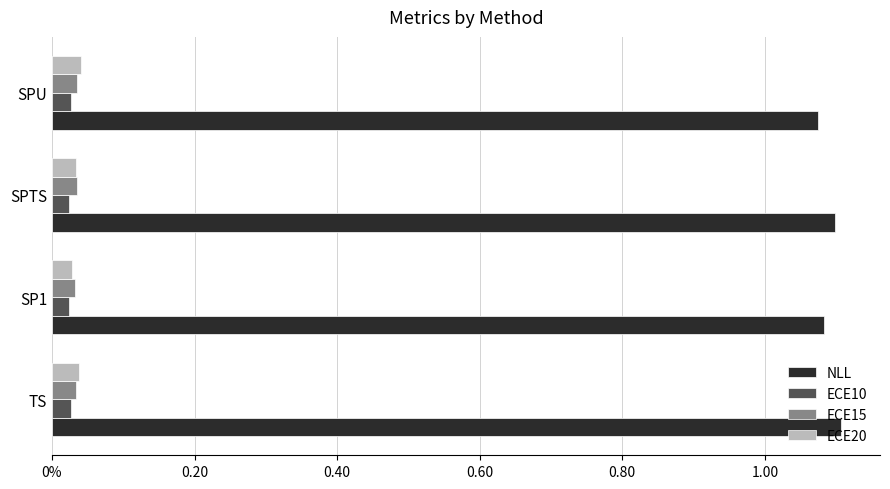

What are all the series names shown in the legend?

NLL, ECE10, ECE15, ECE20